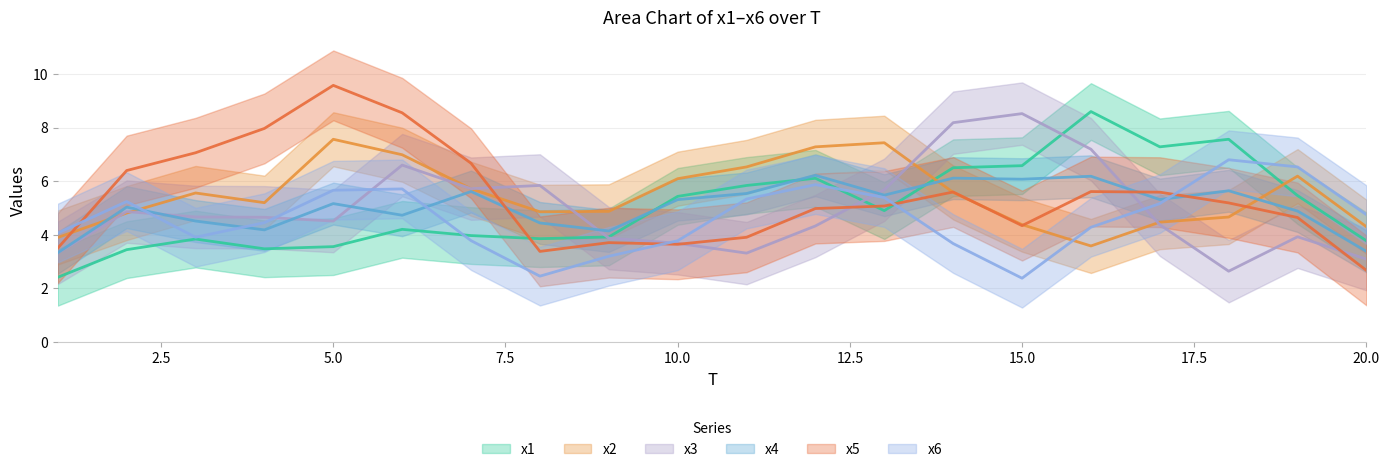

Which has a higher value, 6 or 1?

6